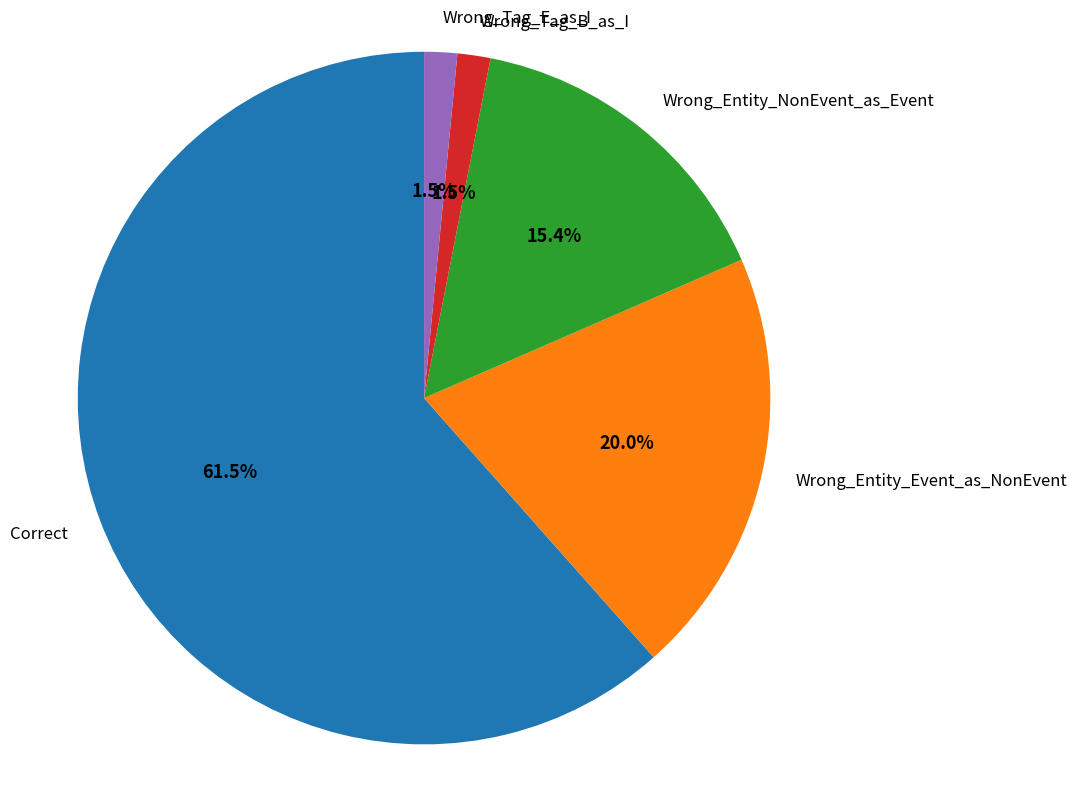

To the nearest percent, what percentage of the pie is Wrong_Entity_Event_as_NonEvent?

20%